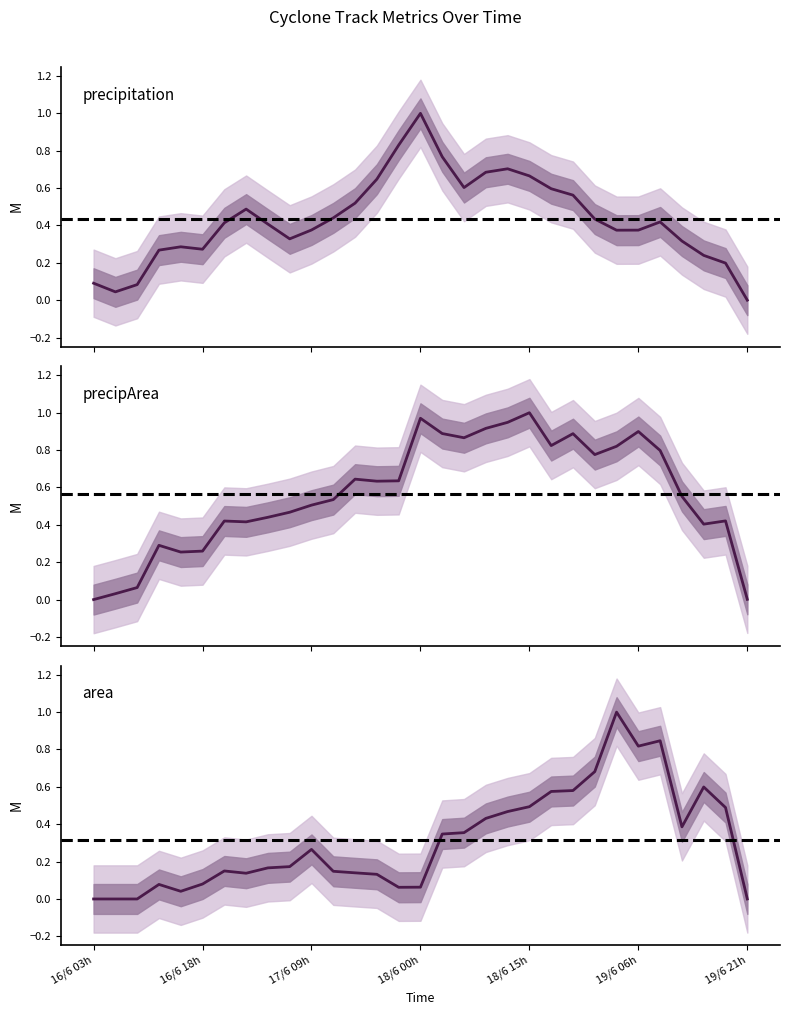

Is the value of precip at 15 greater than the value of precipArea at 26?

Yes